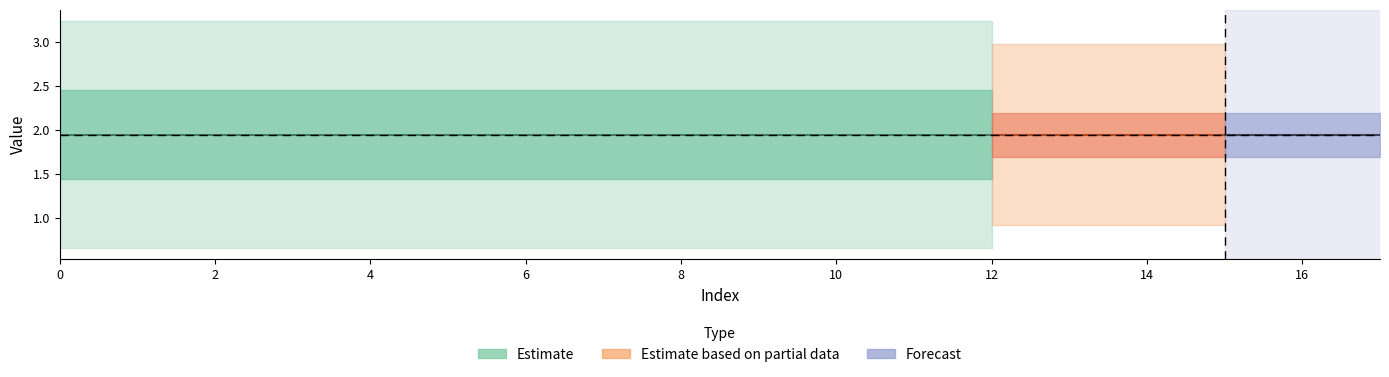

Rank the categories by value from lowest to highest.

5, 7, 15, 1, 4, 9, 11, 6, 3, 13, 14, 17, 0, 8, 10, 2, 12, 16